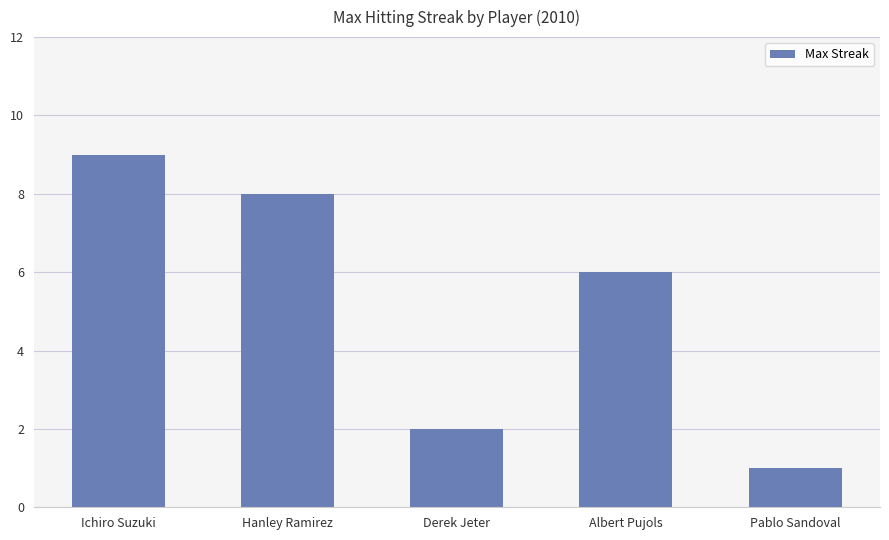

True or false: the data shows 5 at Ichiro Suzuki.

False